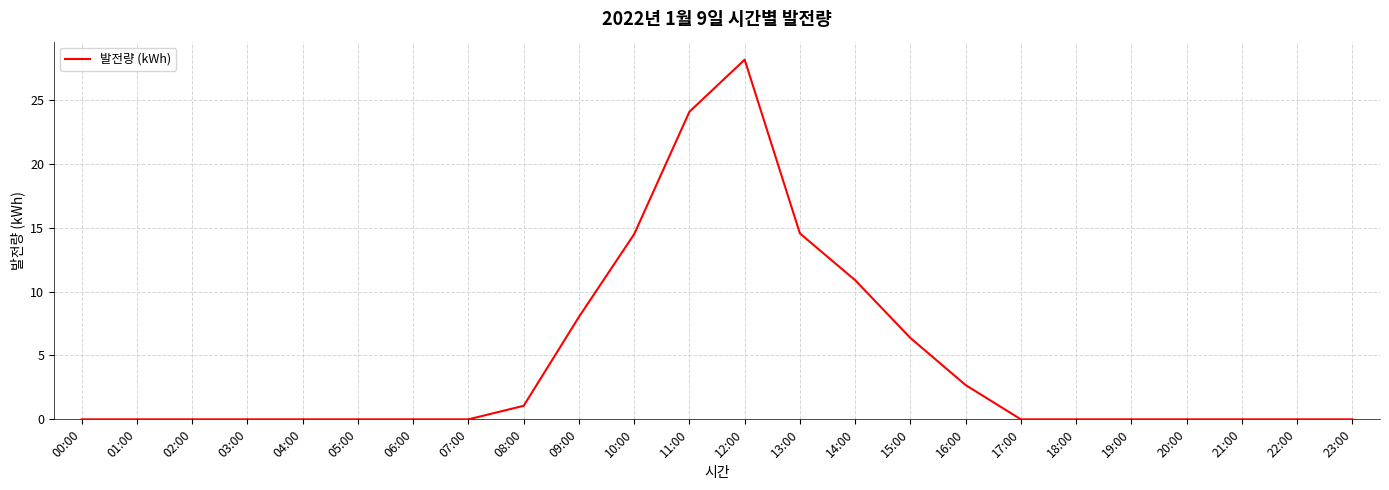

What position from the left is 16:00?

17